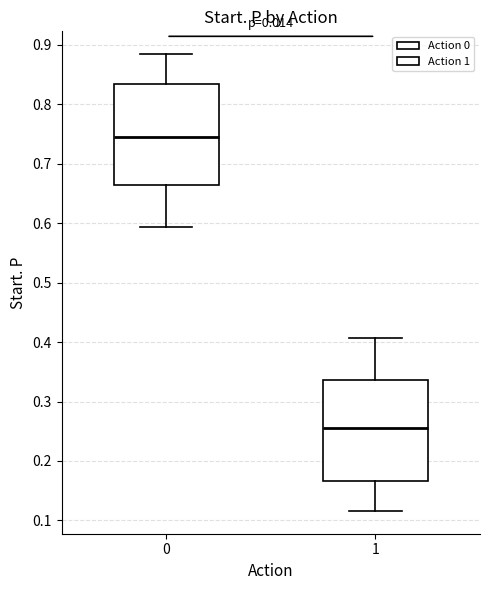

Reading left to right, transcribe this box plot: for each box, give where its median line is, the range the box spans, and where its two whiskers end, as read against the y-axis. The values are not printed on the chart, so give them approximately, as read against the axis.

0: median 0.74, box 0.66 to 0.83, whiskers 0.59 to 0.88
1: median 0.26, box 0.17 to 0.34, whiskers 0.12 to 0.41